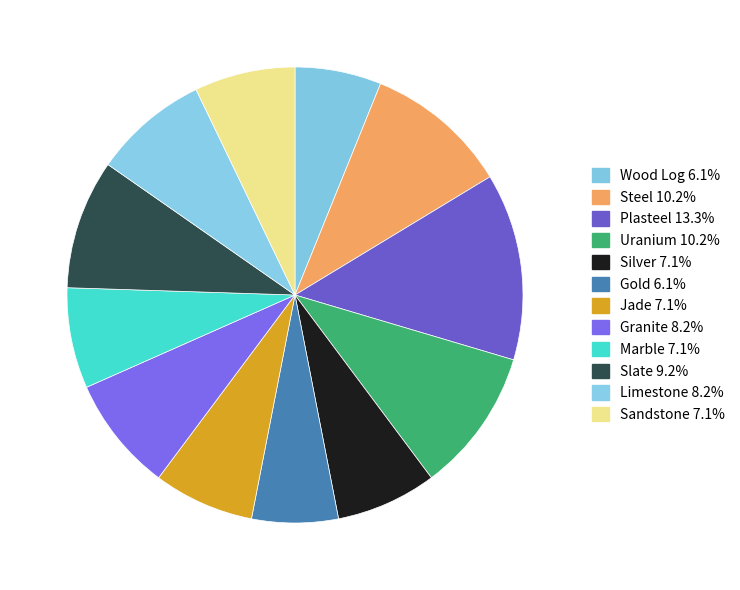

How many slices are in this pie chart?

12